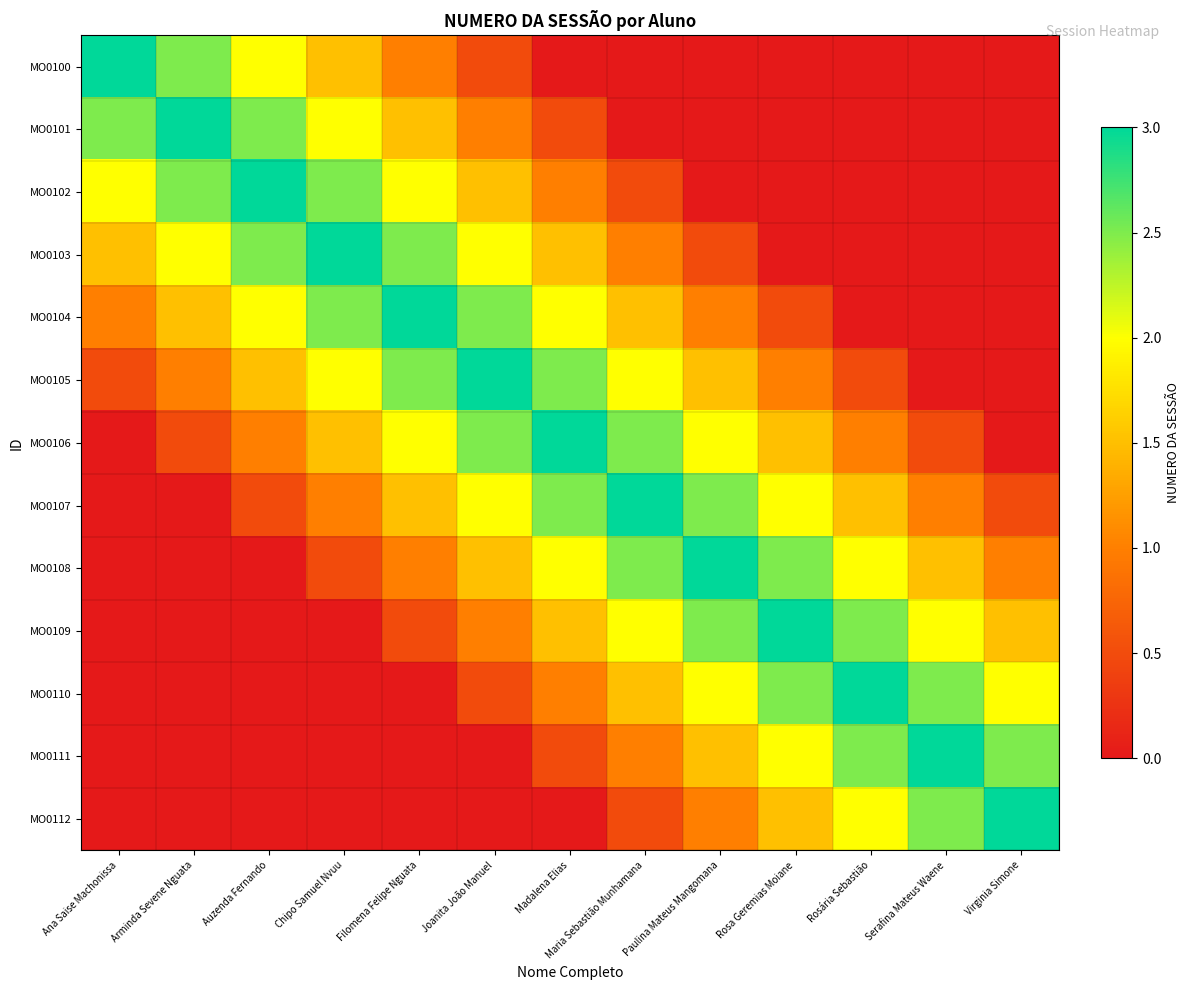

At which category does the chart reach its minimum across all series?

Madalena Elias